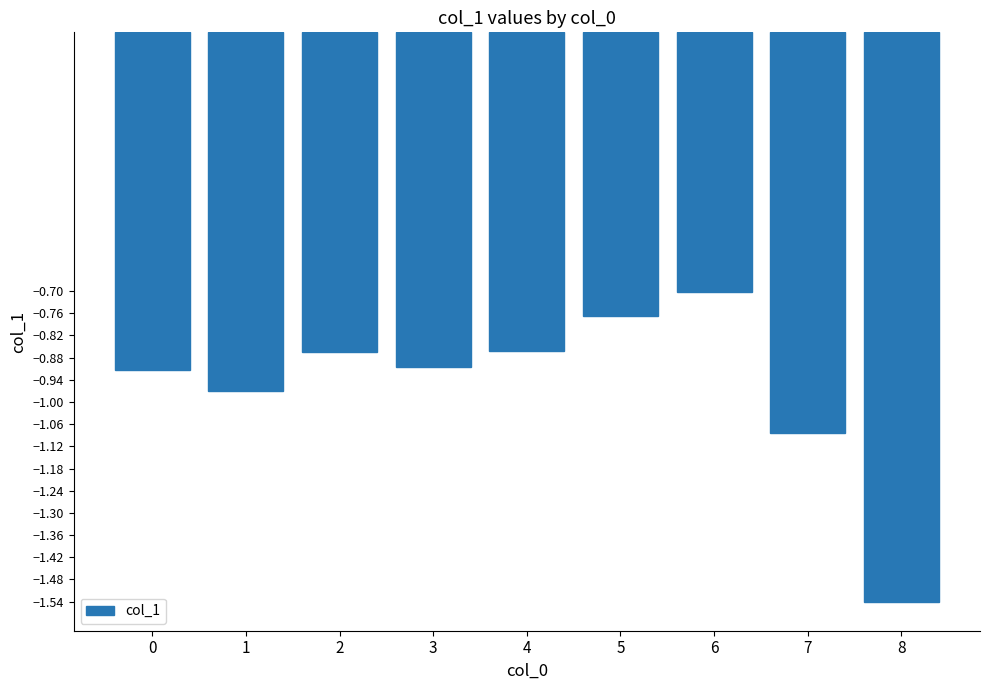

What is the change in value from 4 to 5?

+0.1